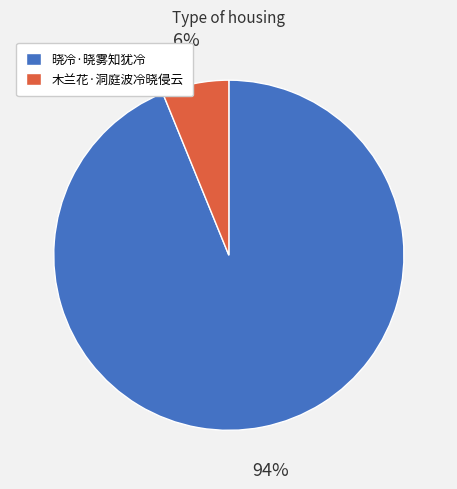

Do 晓冷·晓雾知犹冷 and 木兰花·洞庭波冷晓侵云 together represent more than half of the pie?

Yes